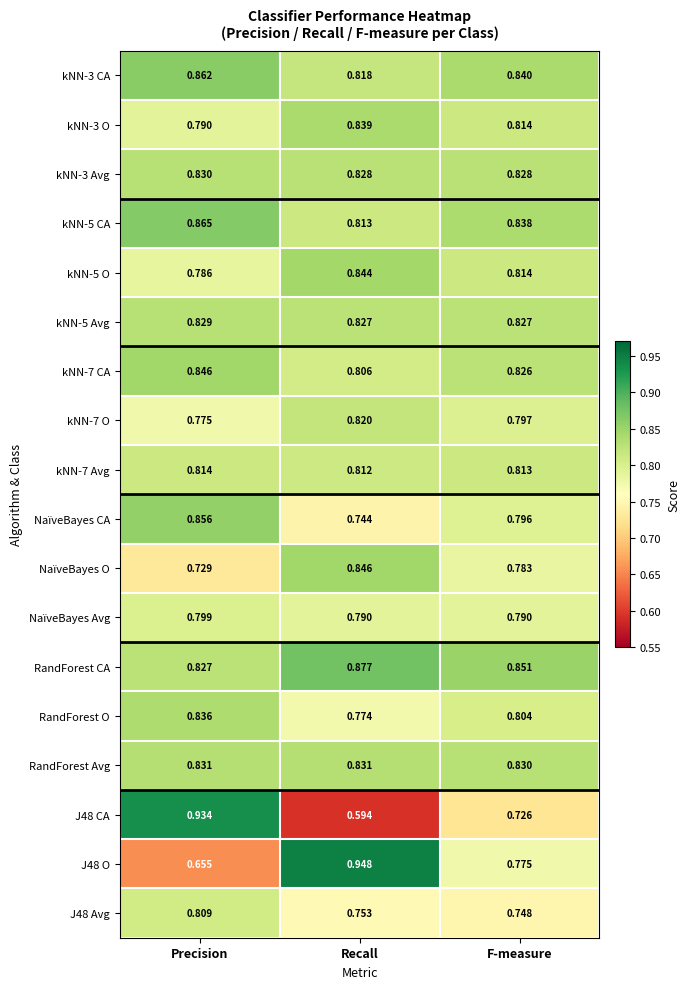

At which label is kNN-7 O closest to 0?

Precision